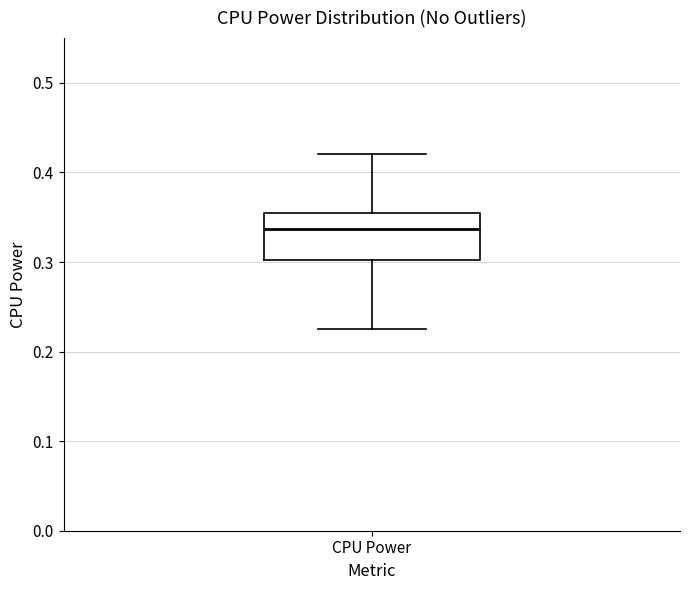

Read this box plot against the y-axis: the position of the median line, the range covered by the box, and the ends of both whiskers. The values are not printed on the chart, so give them approximately, as read against the axis.

median 0.34, box 0.30 to 0.35, whiskers 0.23 to 0.42